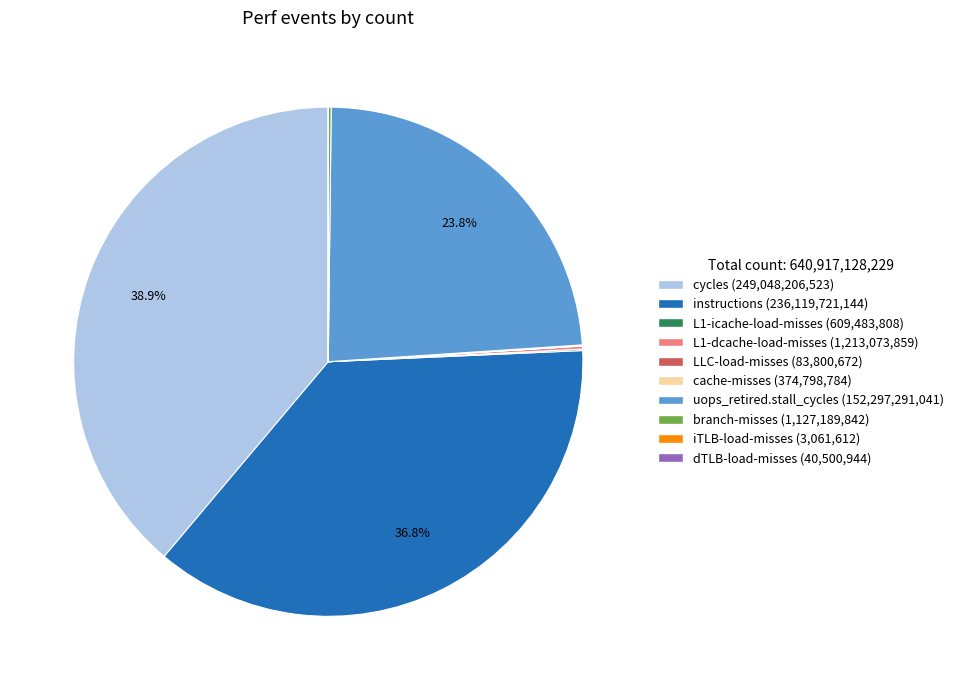

How much of the chart is everything except cycles (249,048,206,523)?

61.1%